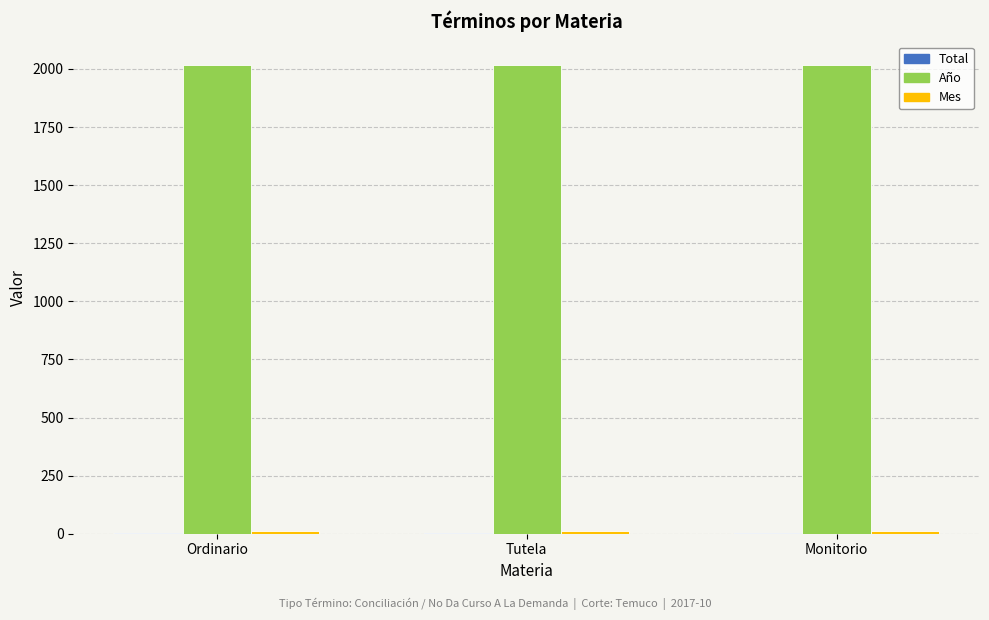

What is the maximum value shown in the chart?

2017